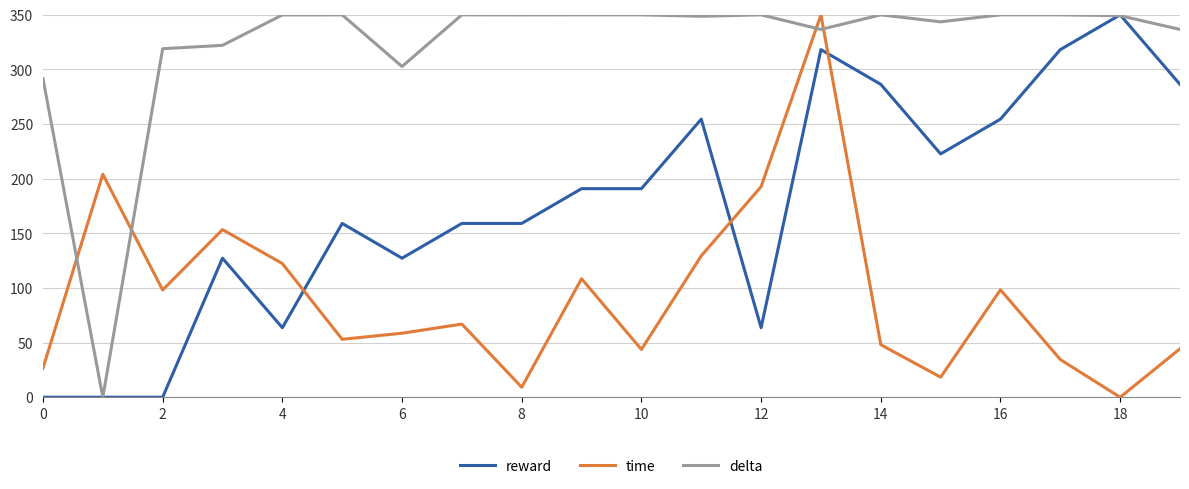

Which series has the largest total across all categories?

delta